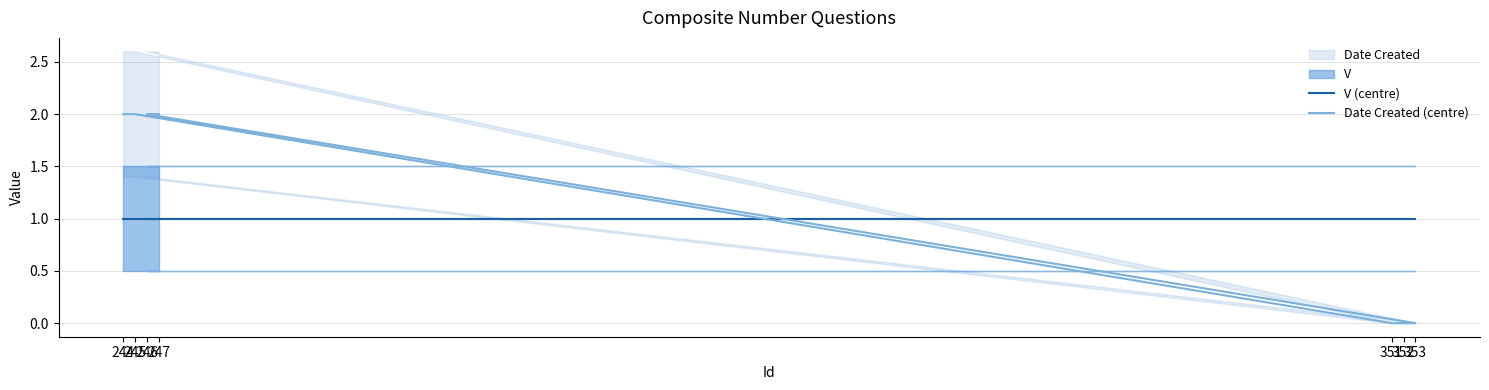

Which series changed the most between 244 and 353?

Date Created (centre)